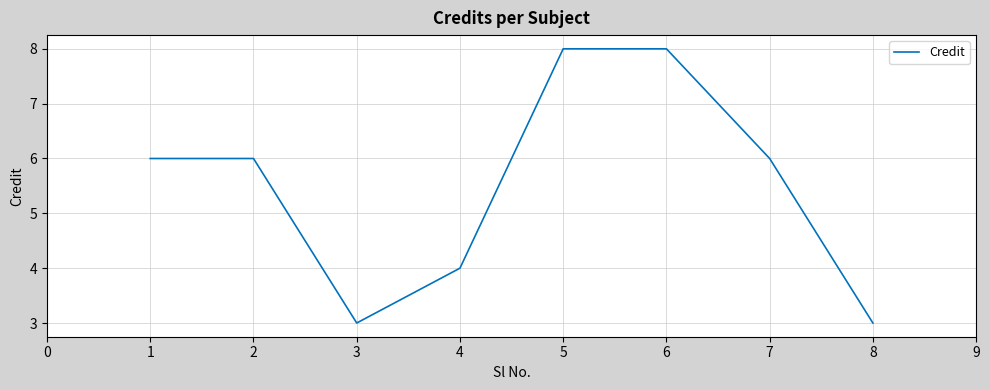

What is the smallest value displayed?

3